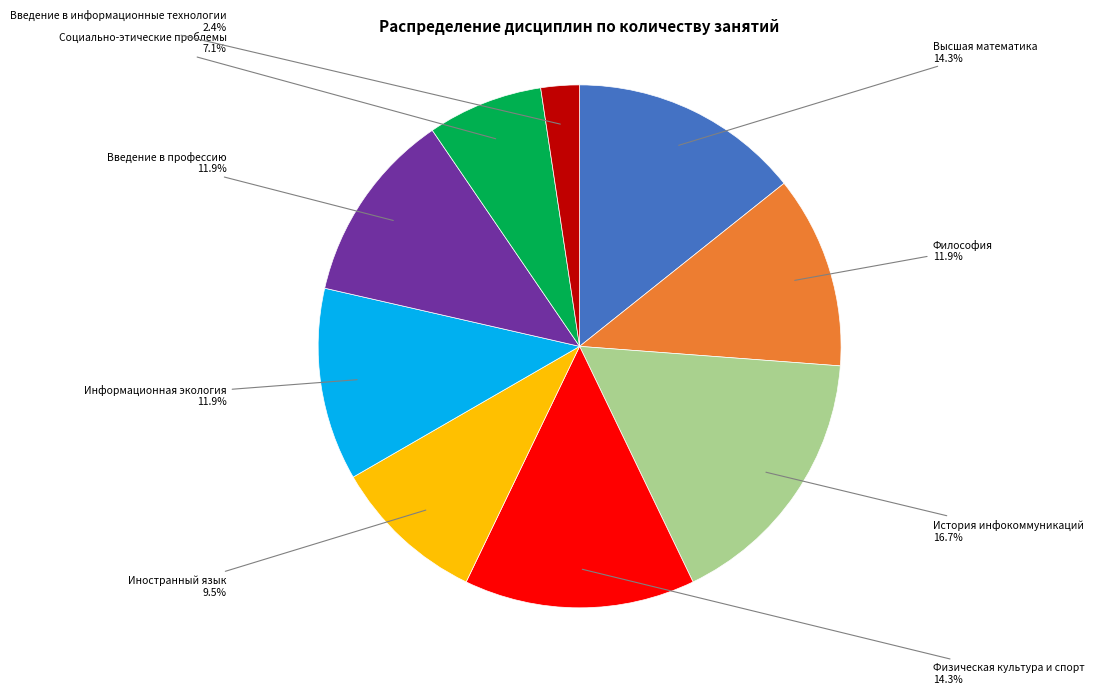

Is there a majority slice in this chart?

No